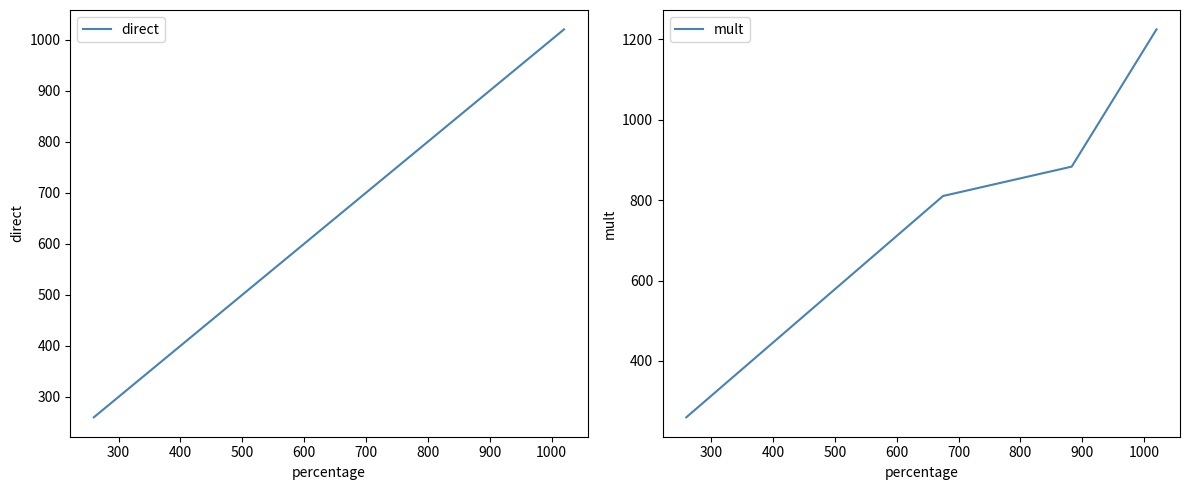

What is the difference between the maximum and minimum values in the mult series?

964